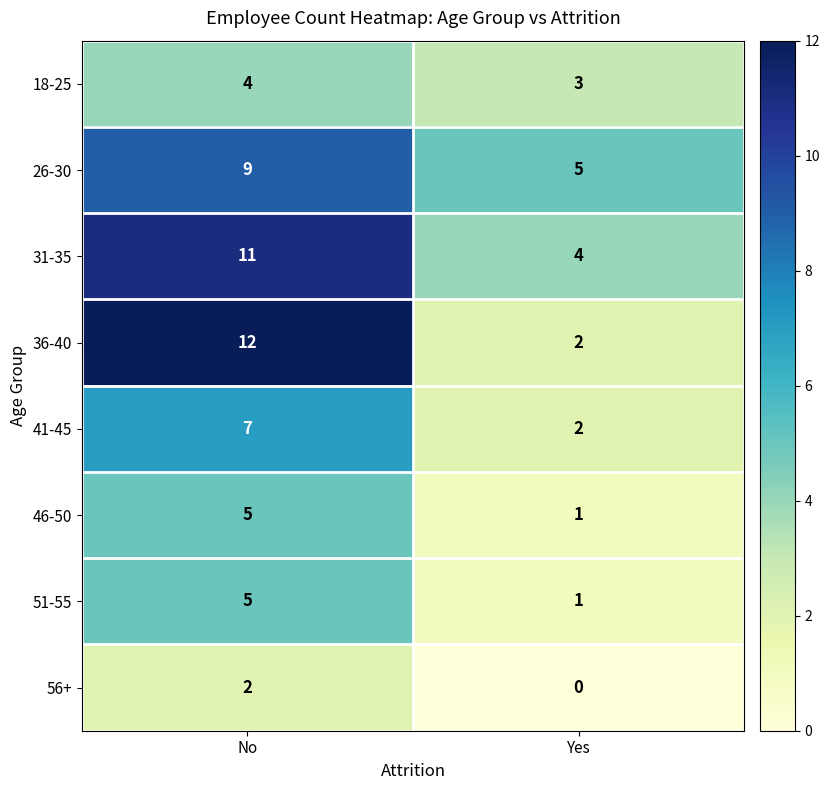

True or false: 26-30 has a value of 4 at No.

False